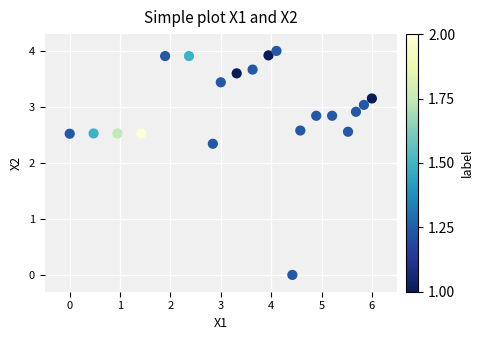

What is the range of X values (max minus min)?

6.0